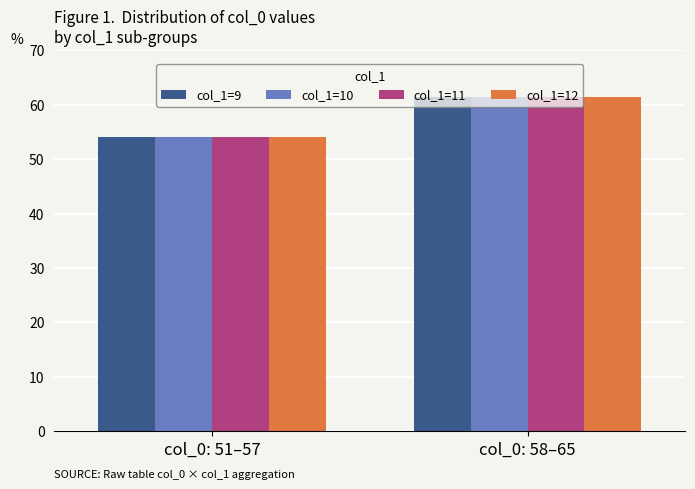

What is the total value across all series at col_0: 58–65?

246.0